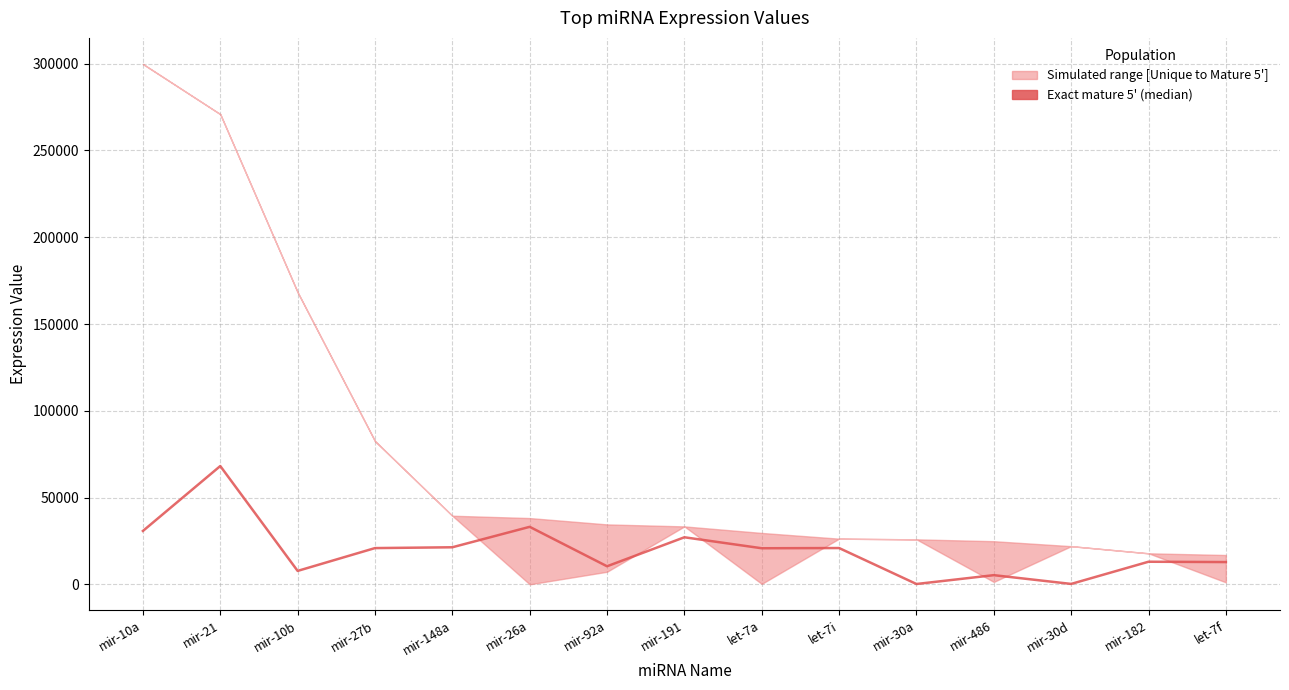

Is this an area chart (filled region under the line)?

No